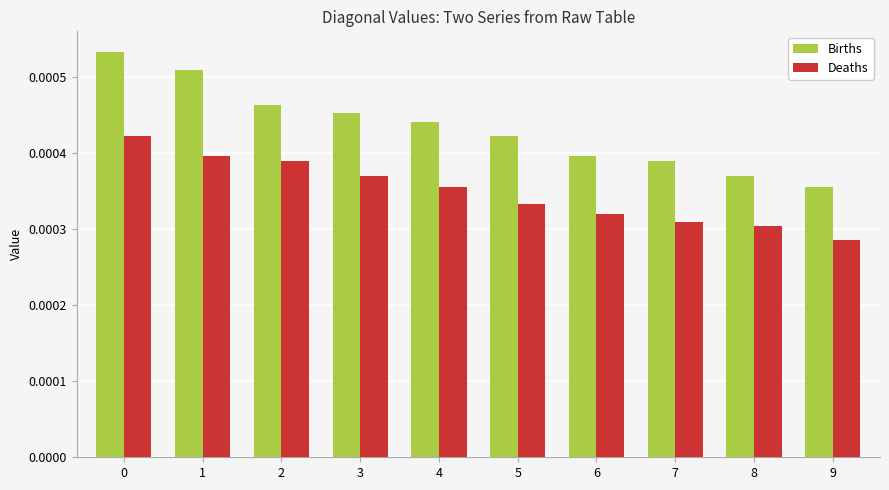

How many bars are there in each group?

2